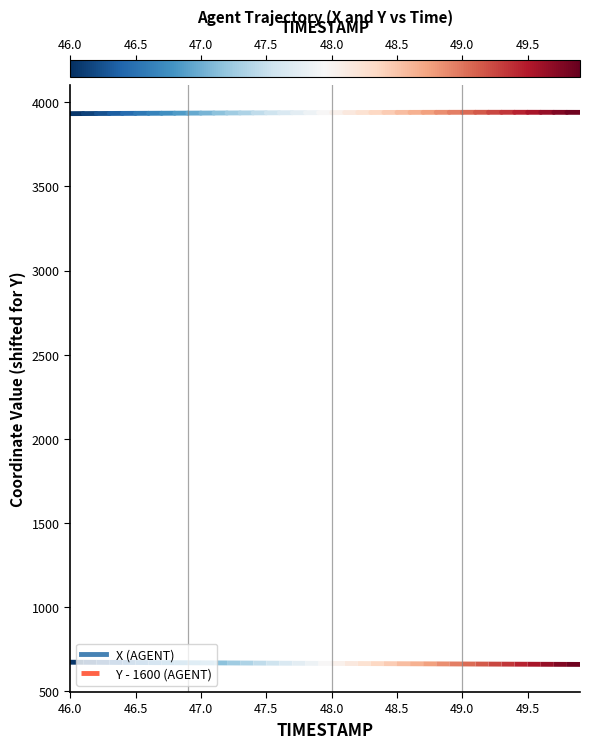

Which series has the largest range (max minus min)?

Y (shifted)